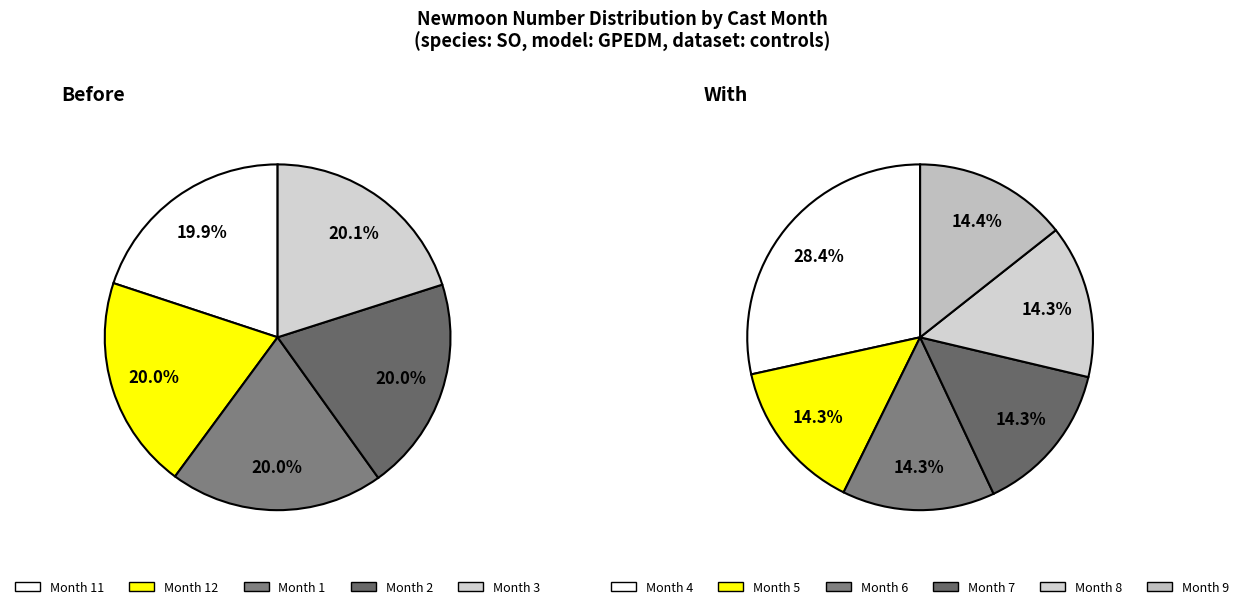

Is there a majority slice in this chart?

No